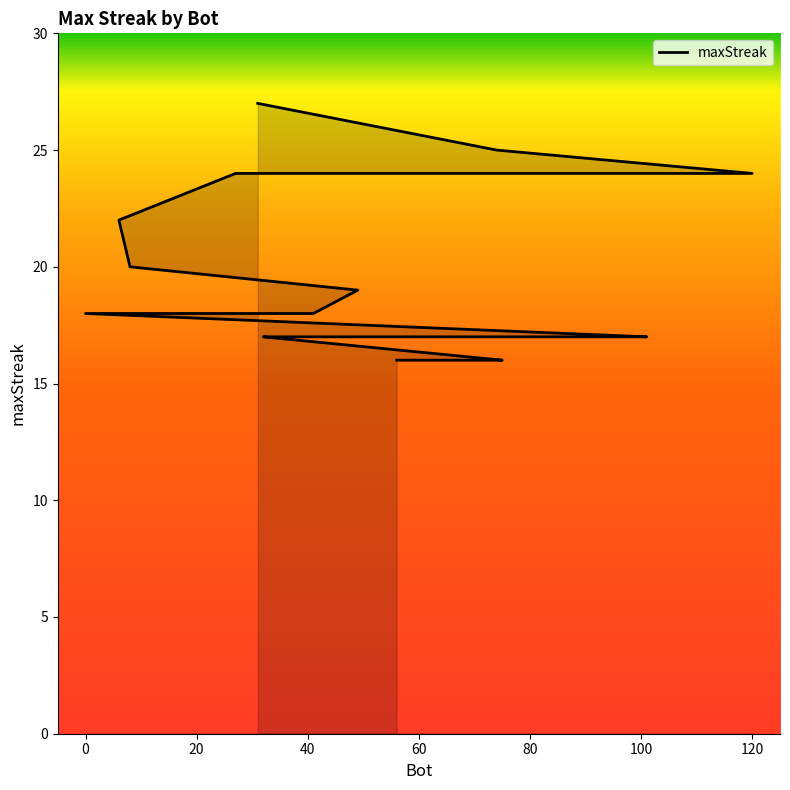

What is the greatest value displayed?

27